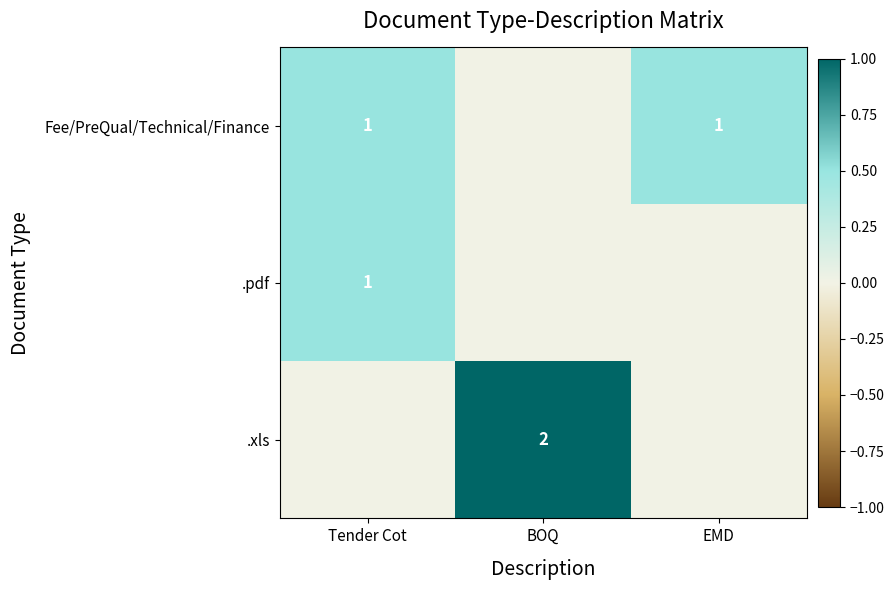

The .pdf series shows 1 at Tender Cot. True or false?

True